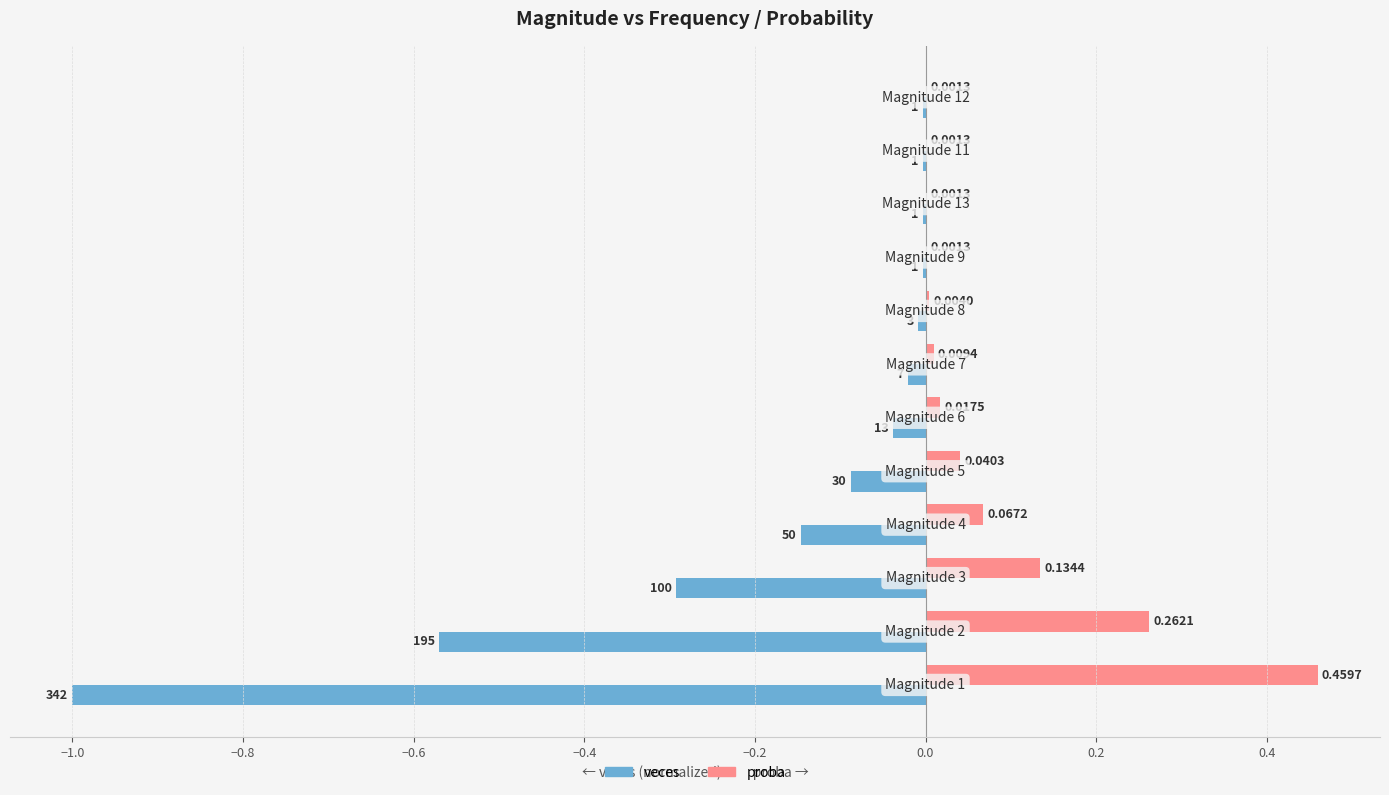

How many categories are shown in the chart?

12